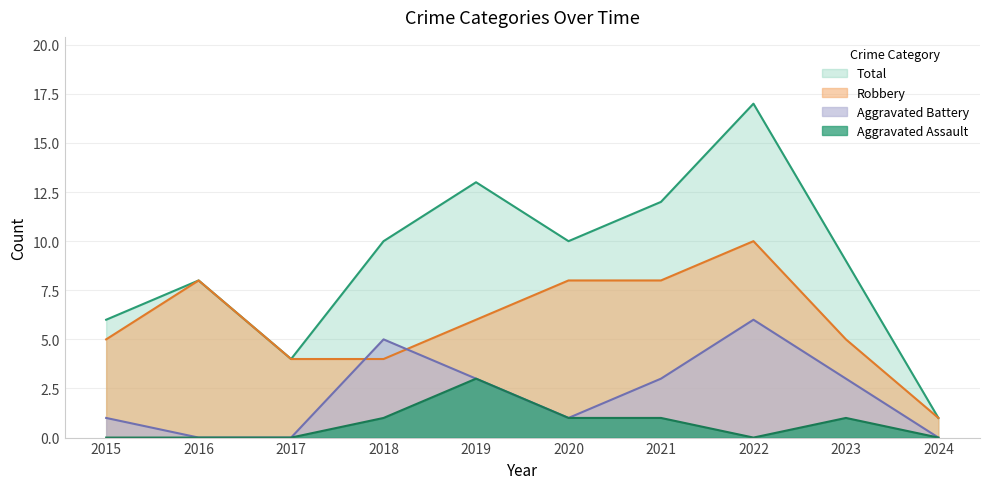

How many data points in Total are above 10?

3